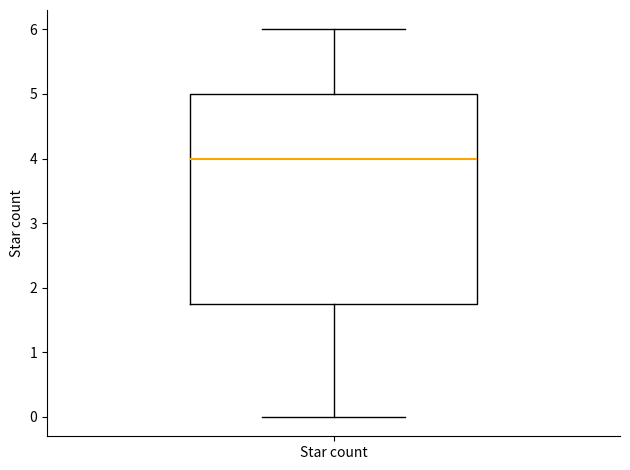

Where is the lower edge of the box for Star count on the y-axis? The values are not printed on the chart, so give them approximately, as read against the axis.

1.8